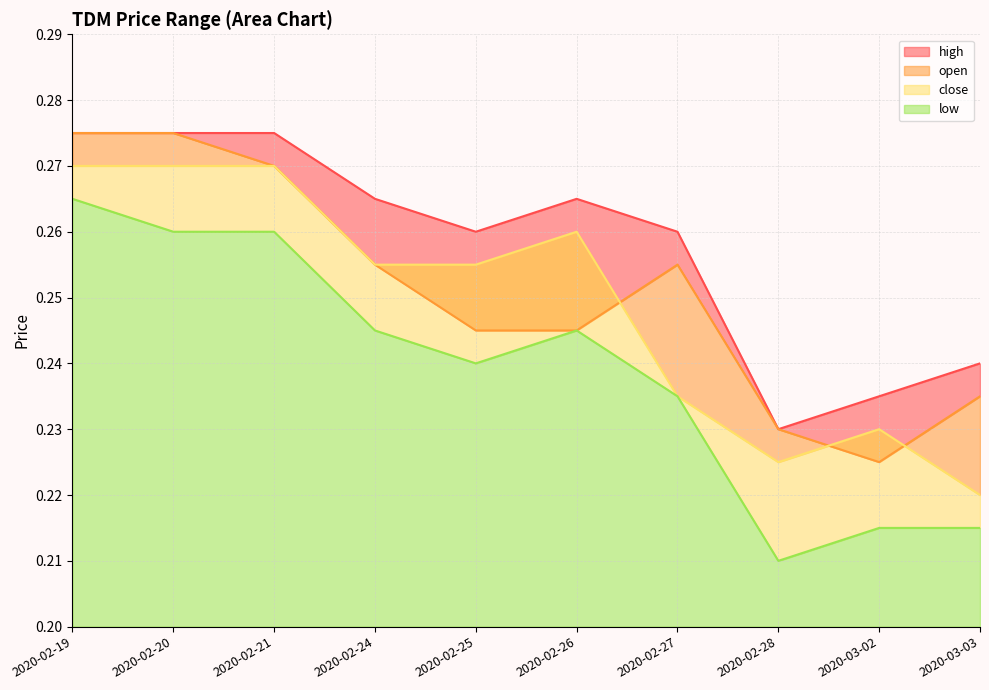

The value of open at 2020-02-20 is 0.5. True or false?

False